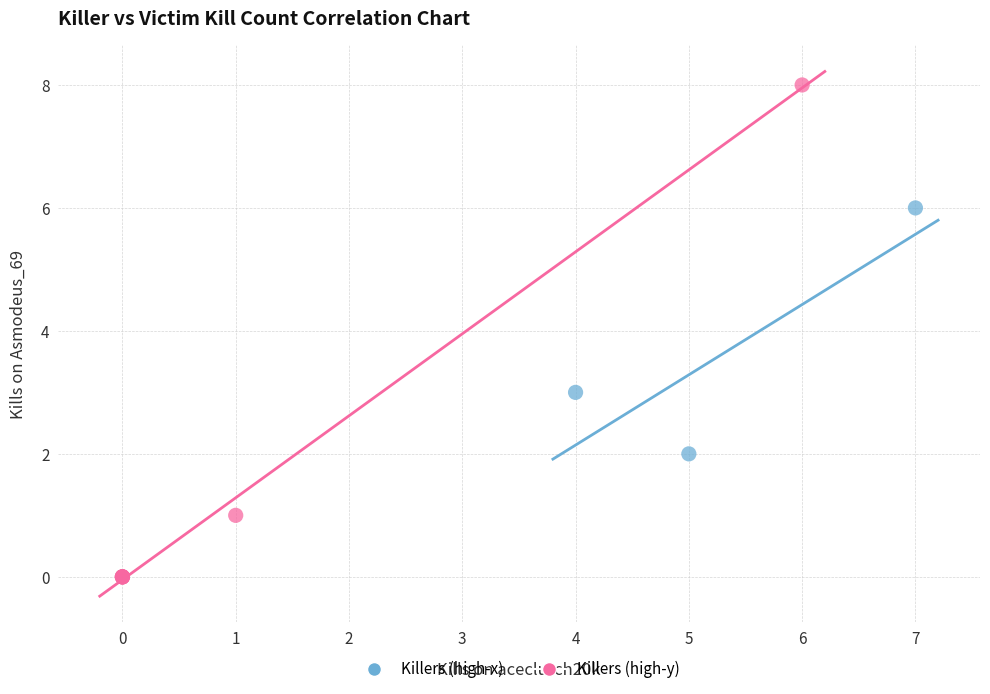

Which series reaches the minimum Y coordinate?

Killers (high-y)